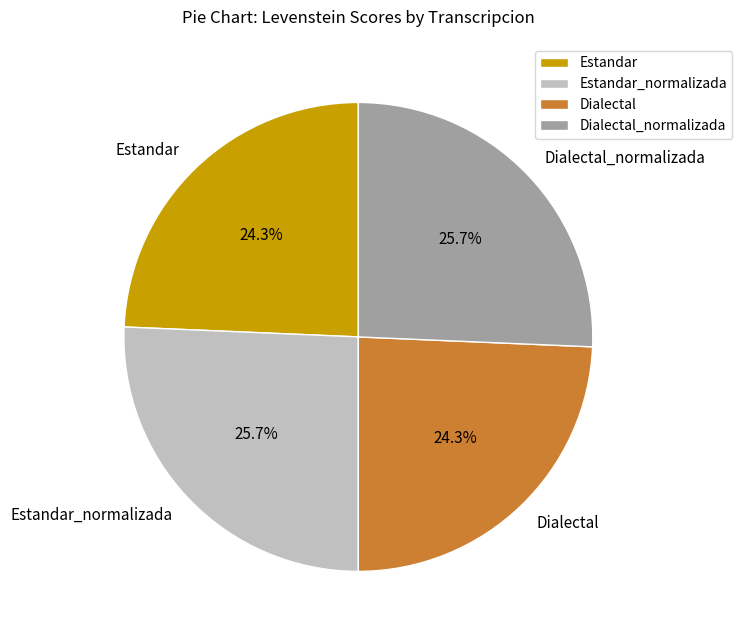

Is it true that Estandar is 24% of the pie?

True